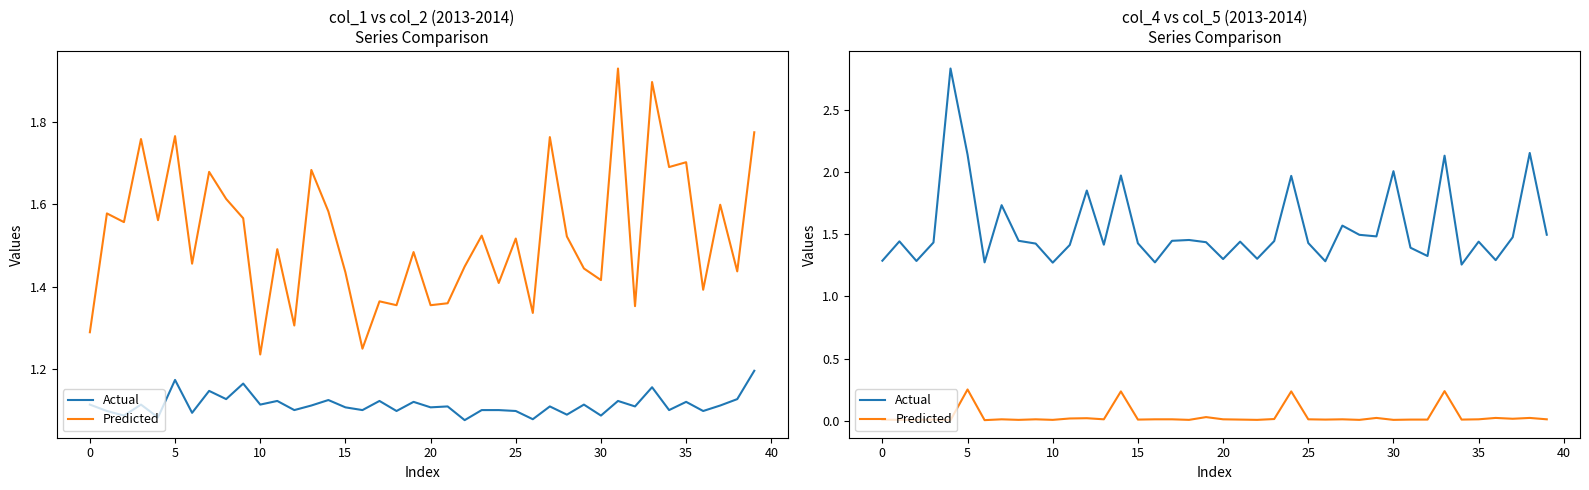

Which series has the largest range (max minus min)?

Actual